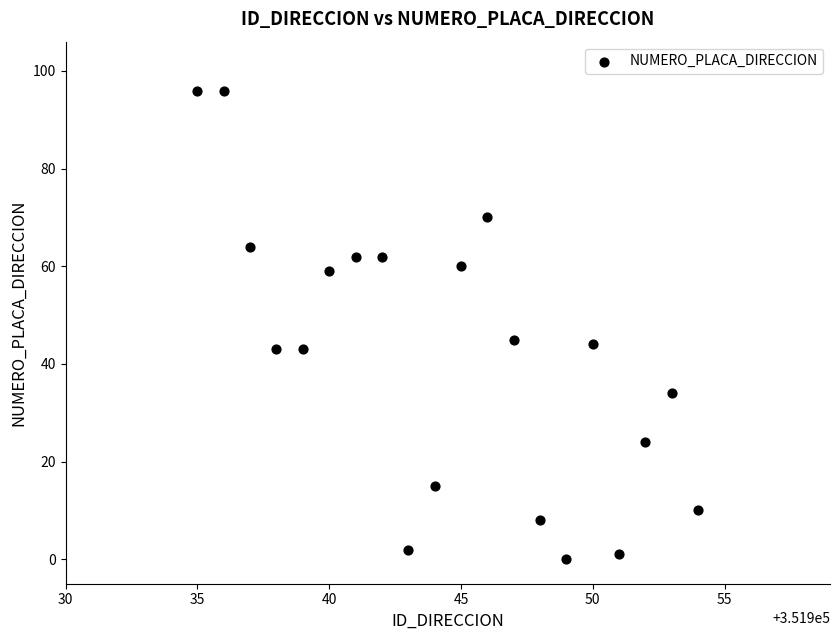

What is the range of X values (max minus min)?

19